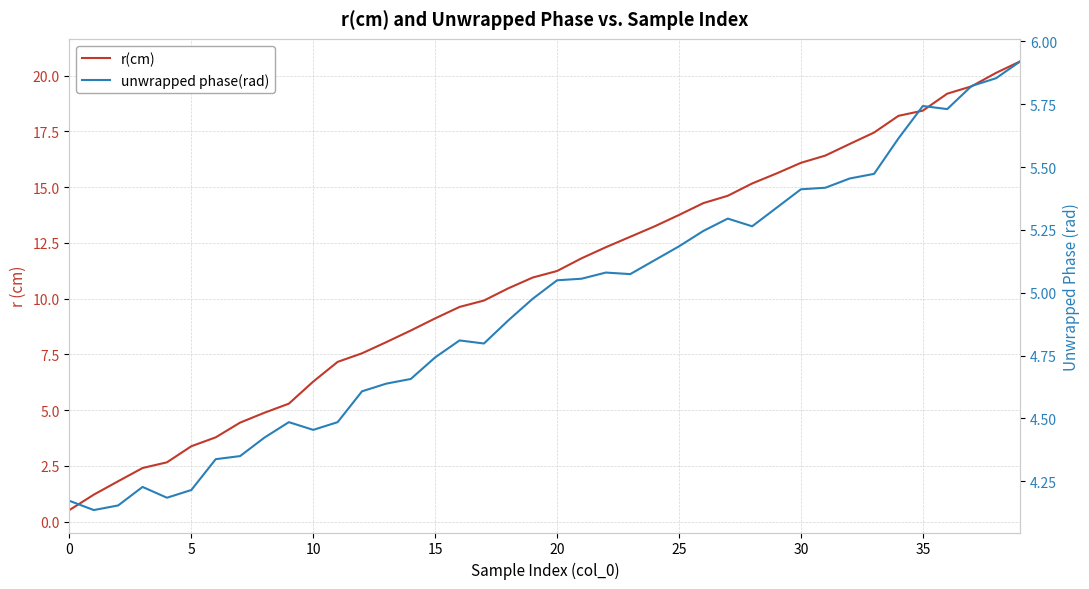

What is the approximate value of unwrapped phase(rad) at 22?

5.1